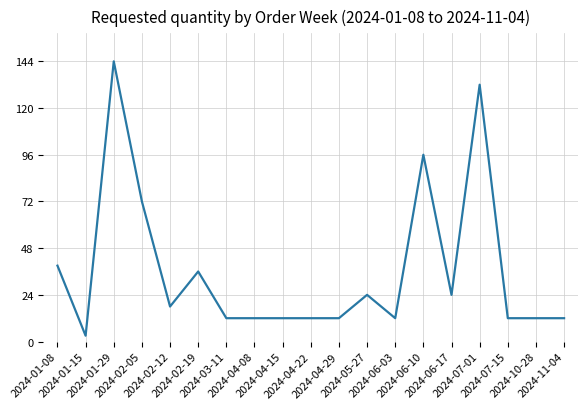

What is the difference between the maximum and minimum values?

141